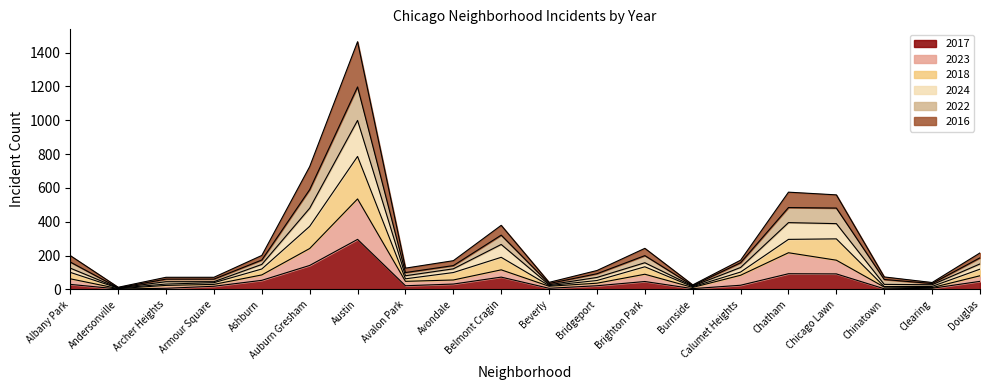

What is the highest value of the 2017 series?

296